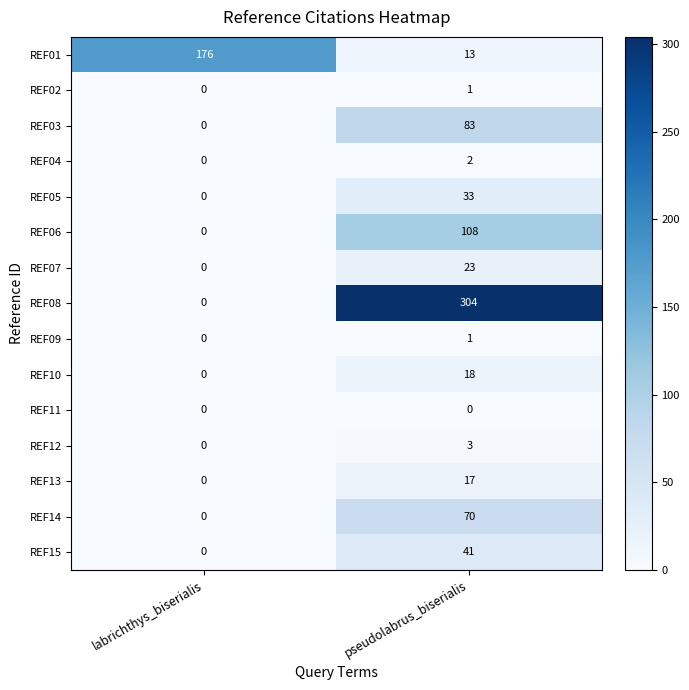

How many distinct data groups are displayed?

15